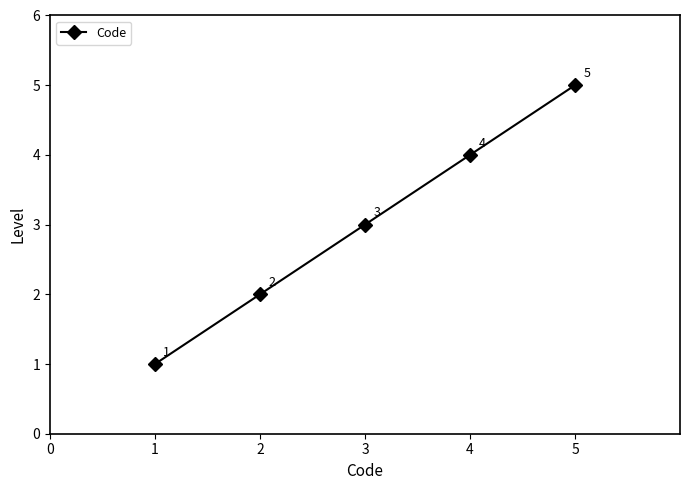

Which category has the highest value across all series?

5